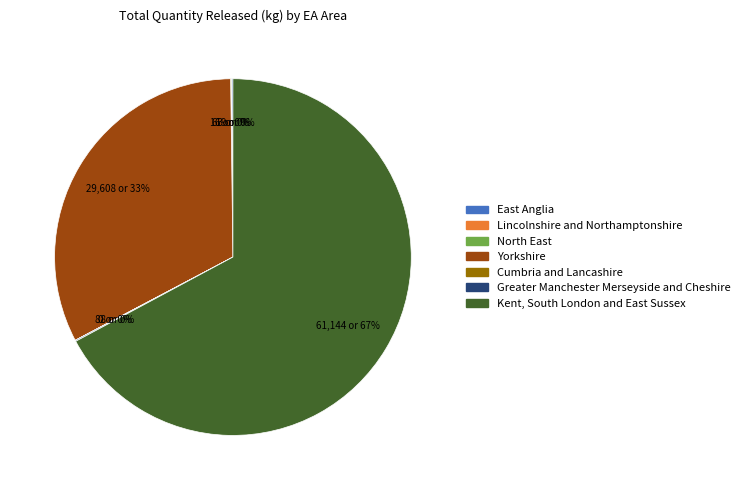

Combined, do Yorkshire and Kent, South London and East Sussex account for over 50%?

Yes